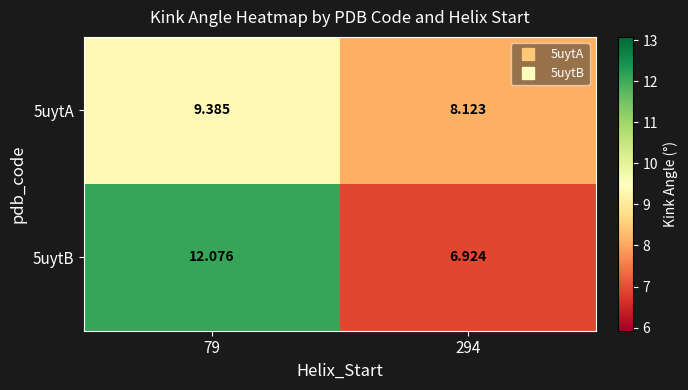

How many categories are shown in the chart?

2